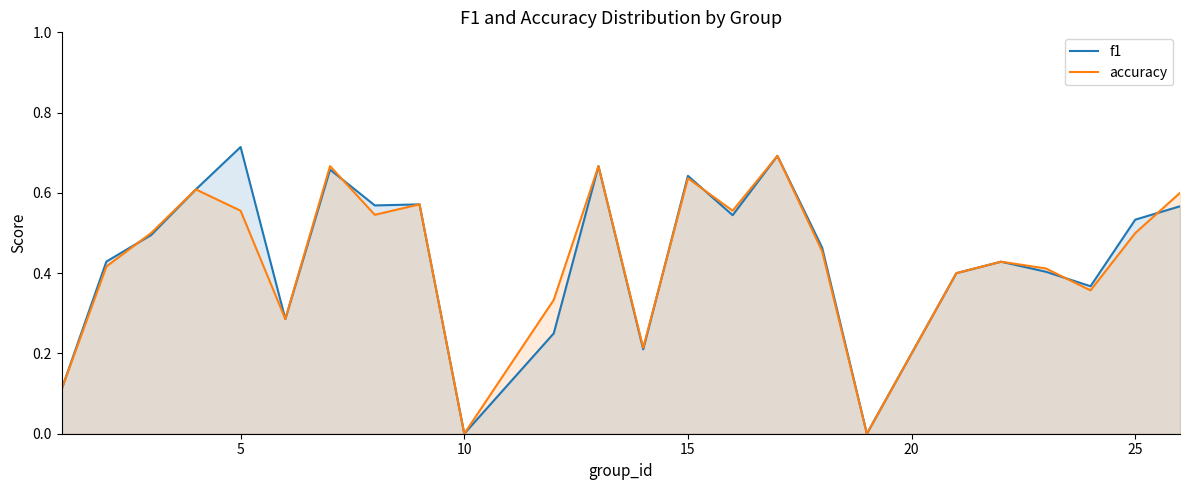

The accuracy series shows 0.5 at 25. True or false?

True